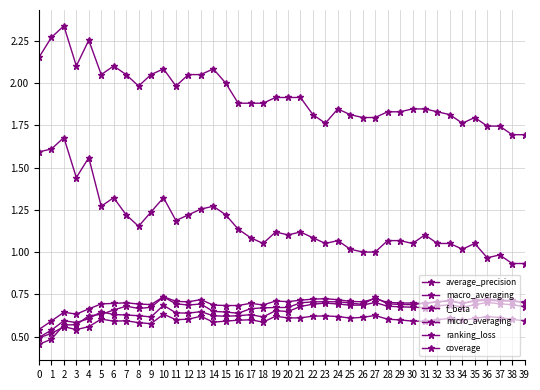

What is the difference between the highest and lowest values at 26?

1.2